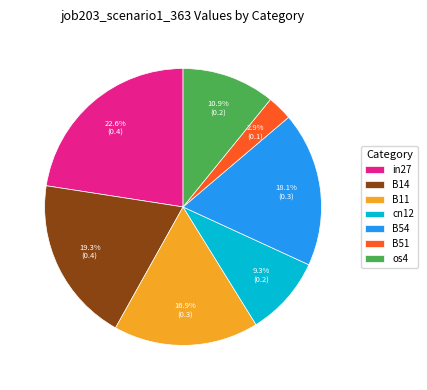

Combined, do in27 and B51 account for over 50%?

No